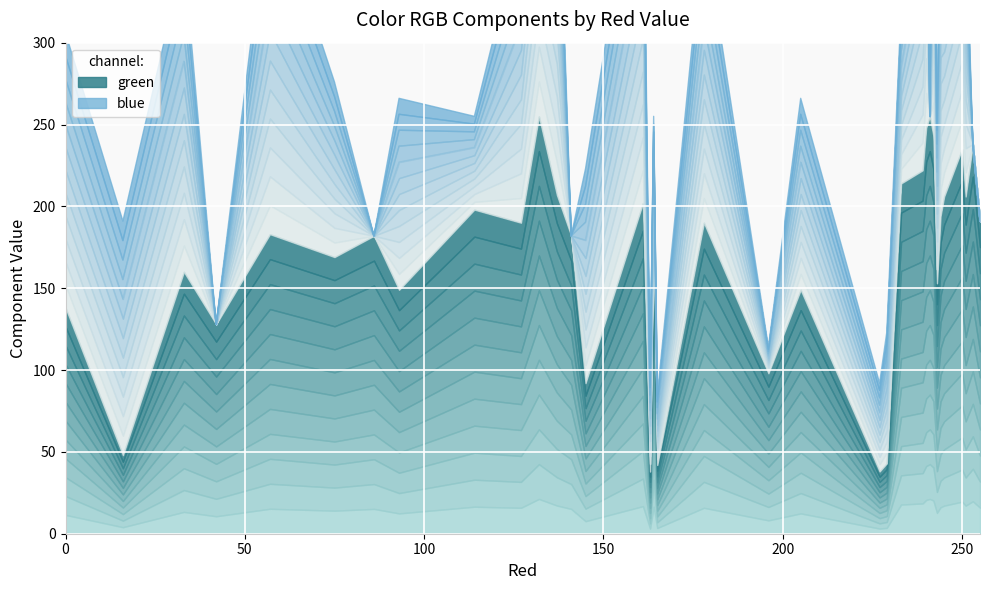

How many lines are shown in the chart?

2